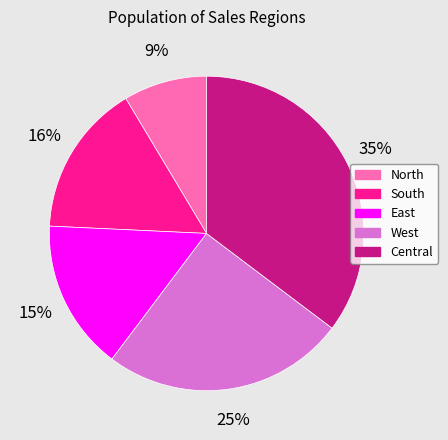

Does Central represent more than half of the total?

No